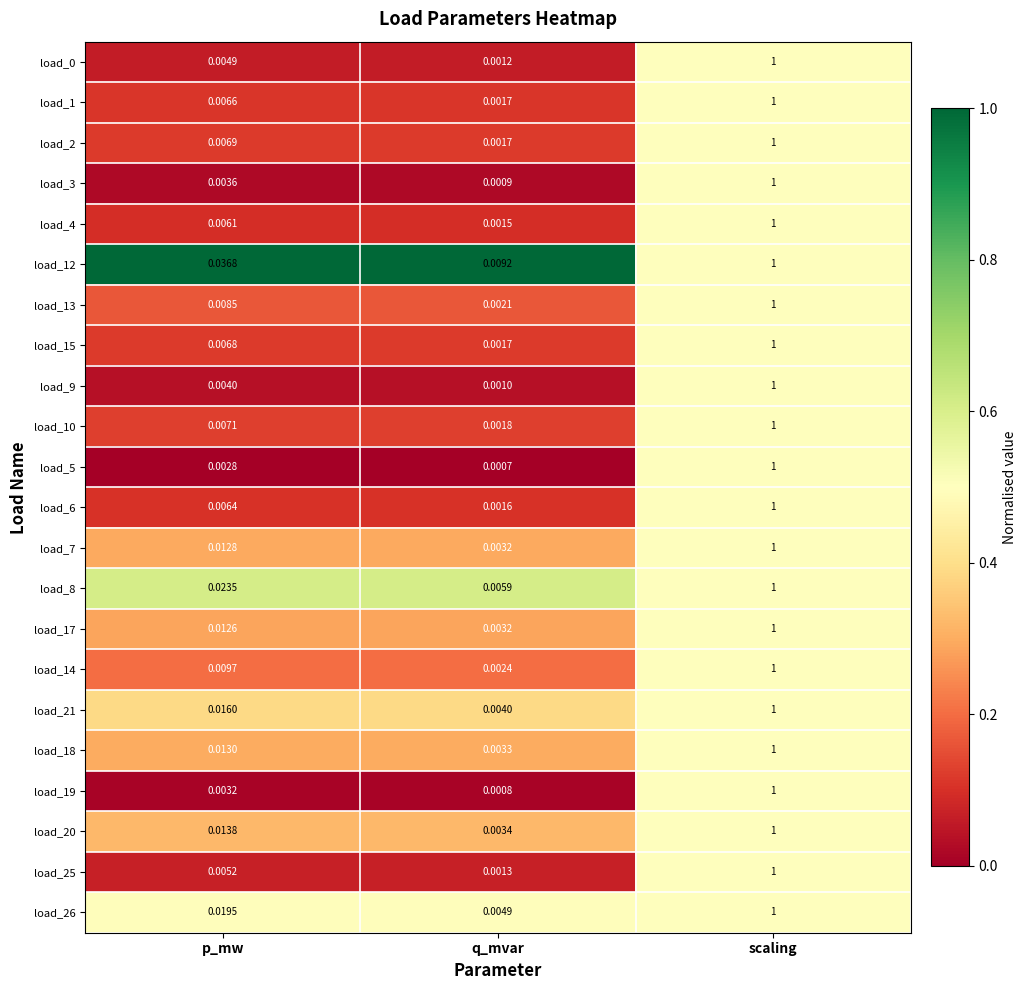

At which category does the chart reach its minimum across all series?

q_mvar